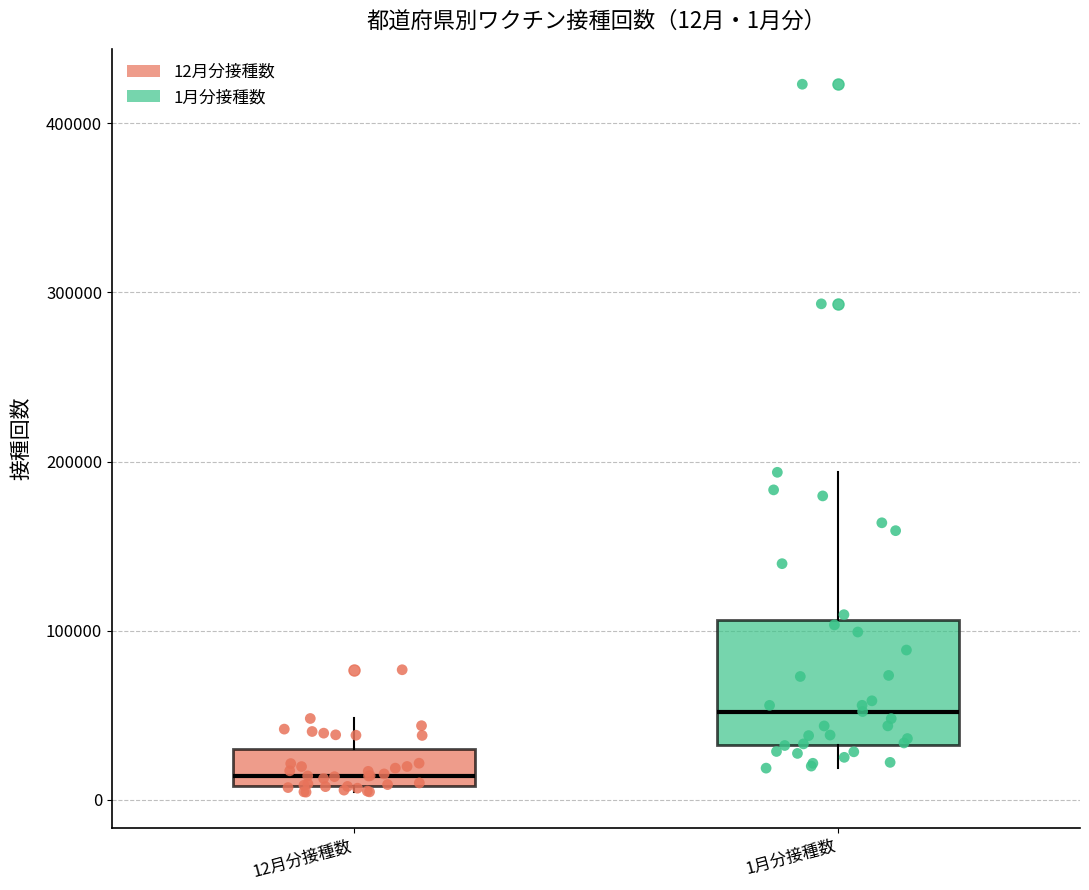

Which box has the highest median line?

1月分接種数